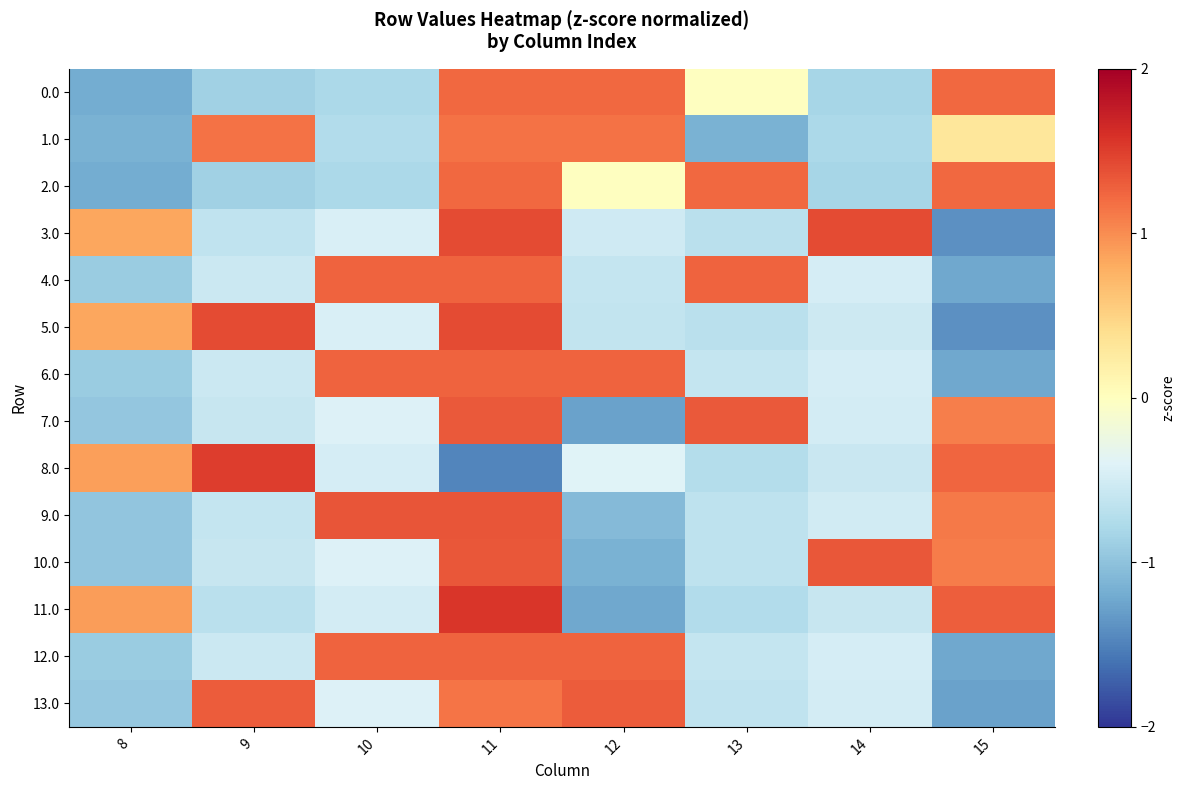

Reading left to right, what are all the values shown in this chart?

0.0: 8=-1.2	9=-0.9	10=-0.8	11=1.2	12=1.2	13=-0.0	14=-0.8	15=1.2
1.0: 8=-1.1	9=1.2	10=-0.7	11=1.2	12=1.2	13=-1.1	14=-0.8	15=0.3
2.0: 8=-1.2	9=-0.9	10=-0.8	11=1.2	12=-0.0	13=1.2	14=-0.8	15=1.2
3.0: 8=0.8	9=-0.6	10=-0.4	11=1.4	12=-0.5	13=-0.7	14=1.4	15=-1.4
4.0: 8=-0.9	9=-0.6	10=1.3	11=1.3	12=-0.6	13=1.3	14=-0.5	15=-1.2
5.0: 8=0.8	9=1.4	10=-0.4	11=1.4	12=-0.6	13=-0.7	14=-0.5	15=-1.4
6.0: 8=-0.9	9=-0.6	10=1.3	11=1.3	12=1.3	13=-0.6	14=-0.5	15=-1.2
7.0: 8=-1.0	9=-0.6	10=-0.4	11=1.3	12=-1.3	13=1.3	14=-0.5	15=1.1
8.0: 8=0.9	9=1.5	10=-0.5	11=-1.5	12=-0.4	13=-0.7	14=-0.6	15=1.2
9.0: 8=-1.0	9=-0.6	10=1.3	11=1.3	12=-1.1	13=-0.7	14=-0.5	15=1.1
10.0: 8=-1.0	9=-0.6	10=-0.4	11=1.3	12=-1.1	13=-0.6	14=1.3	15=1.1
11.0: 8=0.9	9=-0.7	10=-0.5	11=1.6	12=-1.2	13=-0.7	14=-0.6	15=1.3
12.0: 8=-0.9	9=-0.6	10=1.3	11=1.3	12=1.3	13=-0.6	14=-0.5	15=-1.2
13.0: 8=-0.9	9=1.3	10=-0.4	11=1.1	12=1.3	13=-0.6	14=-0.5	15=-1.3